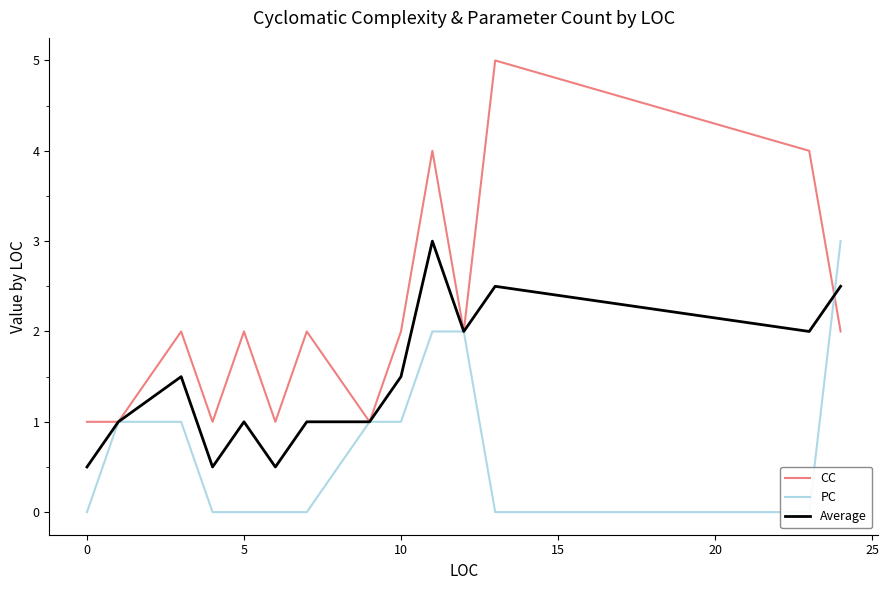

What is the sum of all PC values?

11.0